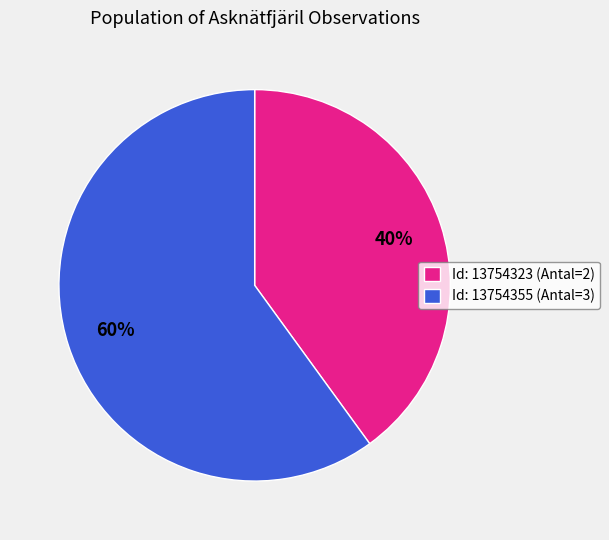

To the nearest percent, what is the difference between the largest and smallest slice percentages?

20%